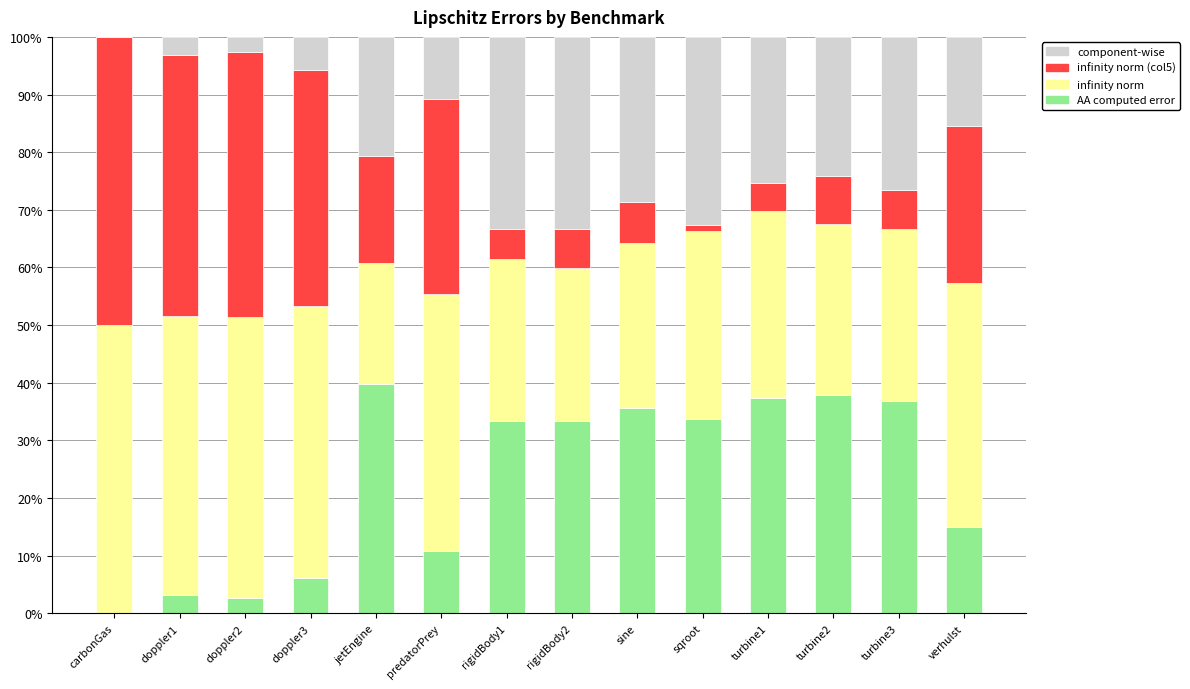

The AA computed error series shows 10.8 at predatorPrey. True or false?

True